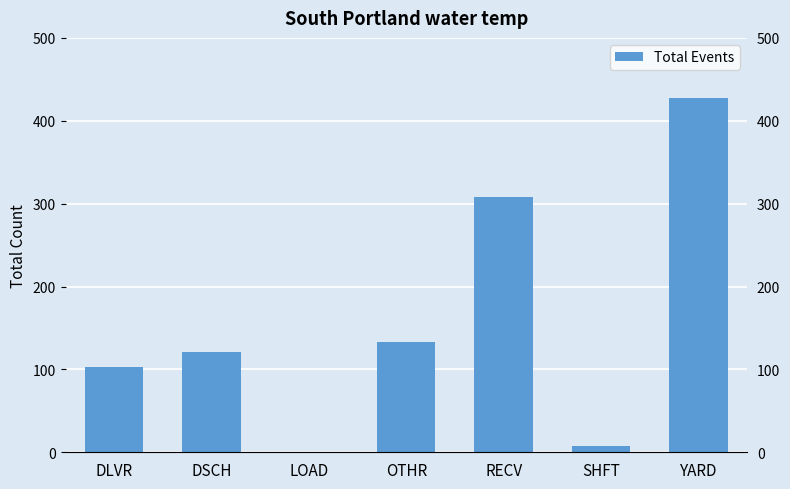

True or false: the data shows 219 at LOAD.

False